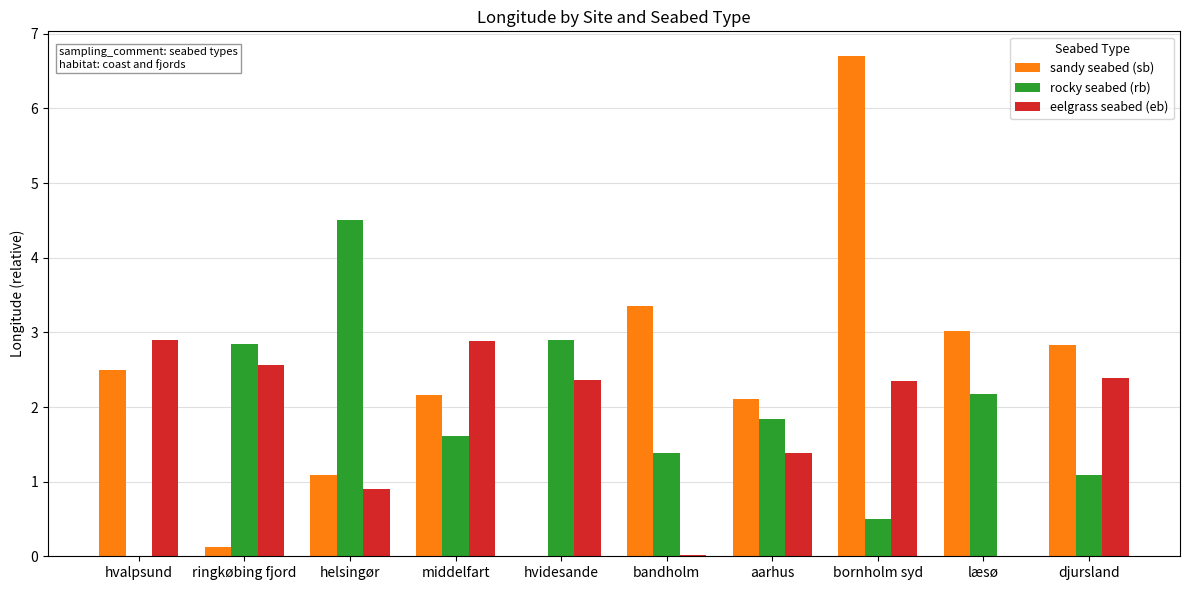

Count the number of categories in the chart.

10